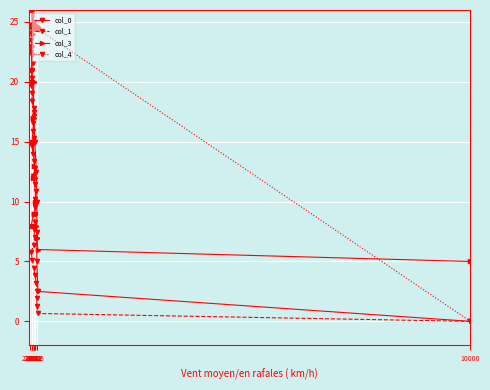

What is the value of the col_3 point at the 5th from the left?

7.0